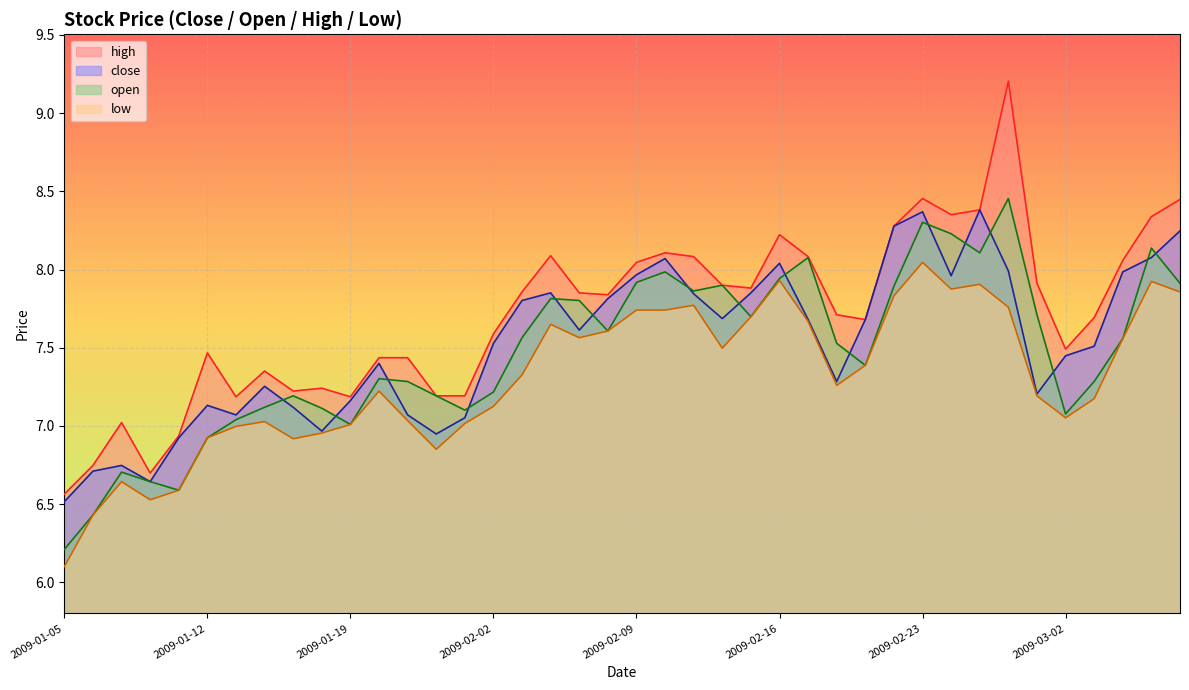

Which category has the highest value across all series?

2009-02-26